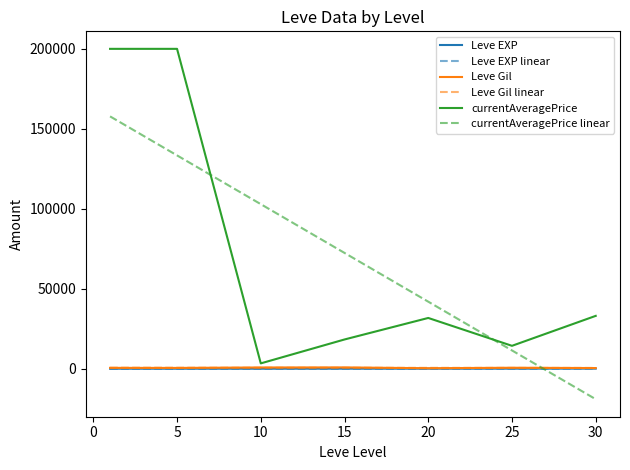

True or false: currentAveragePrice and currentAveragePrice linear cross at least once.

True